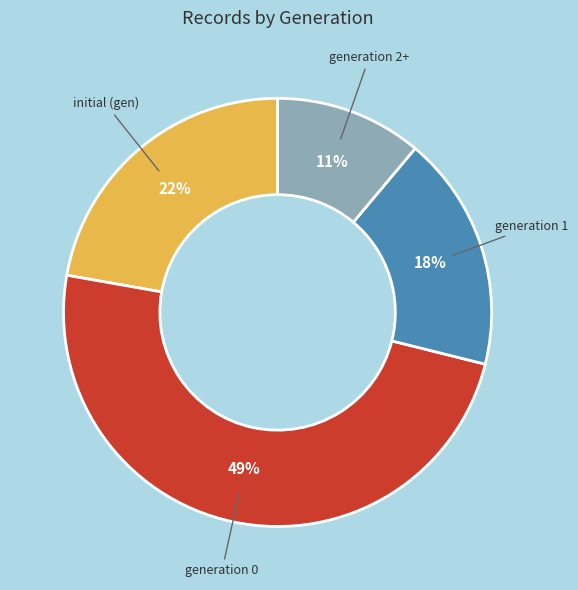

How many segments does this pie chart have?

4